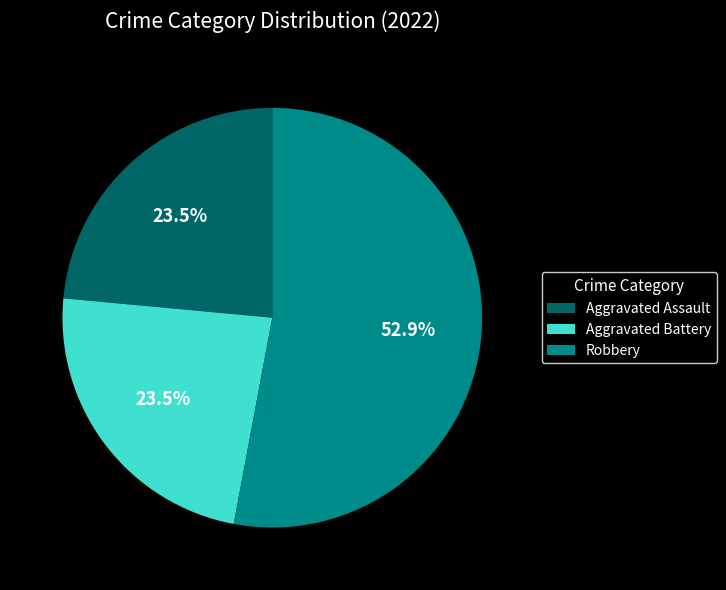

Approximately how many times larger is the value at Aggravated Assault compared to Robbery?

0.4